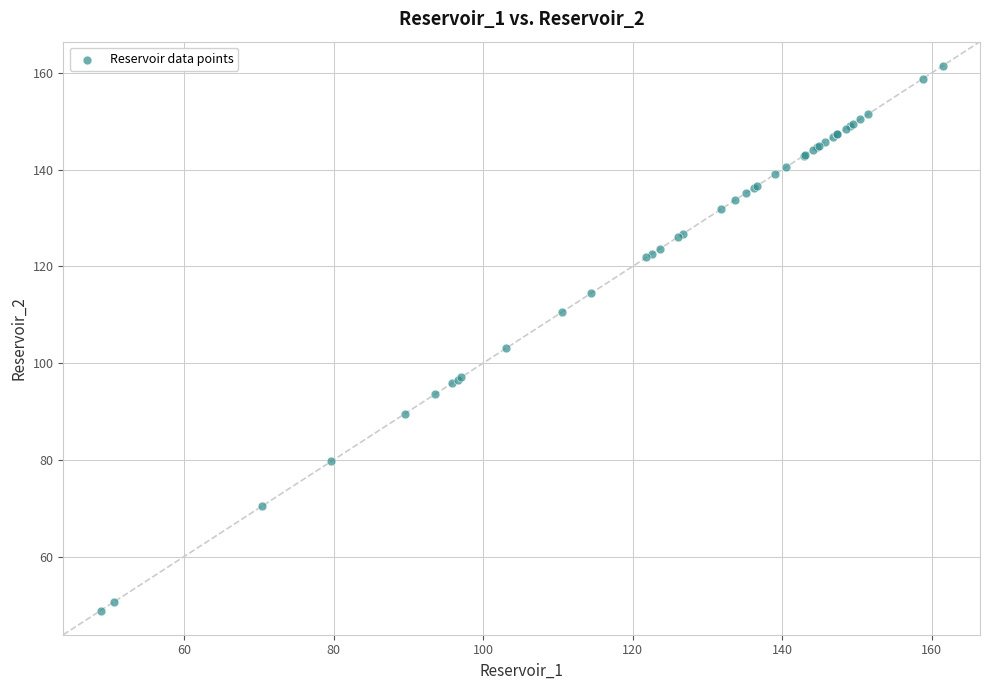

What Y value in the scatter plot is closest to 105?

103.1